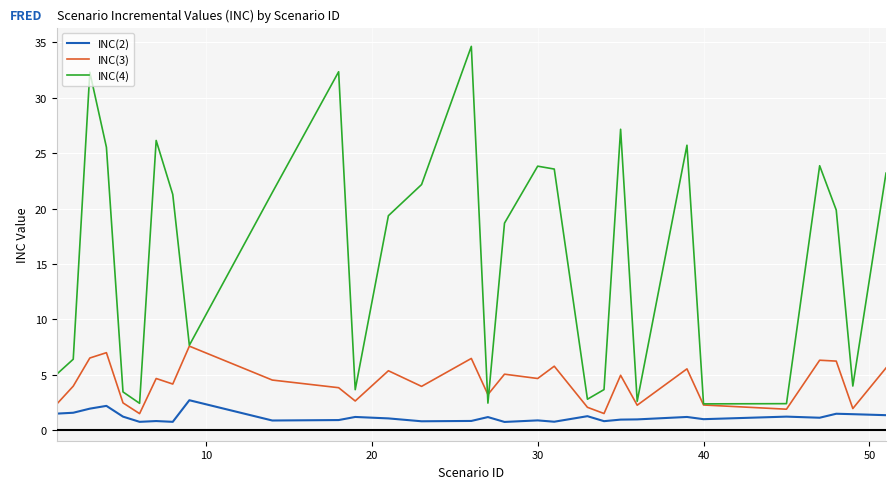

What is the minimum value shown in the chart?

0.8